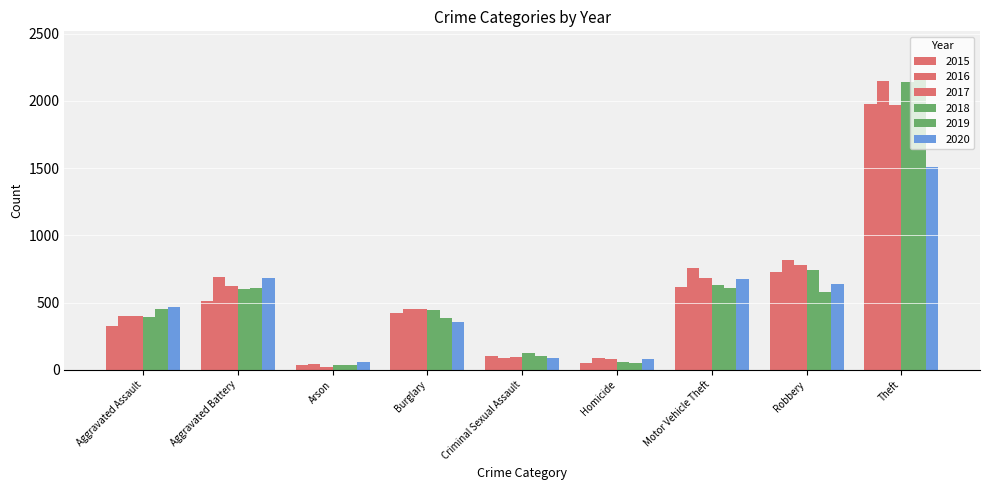

How many series are shown in this chart?

6